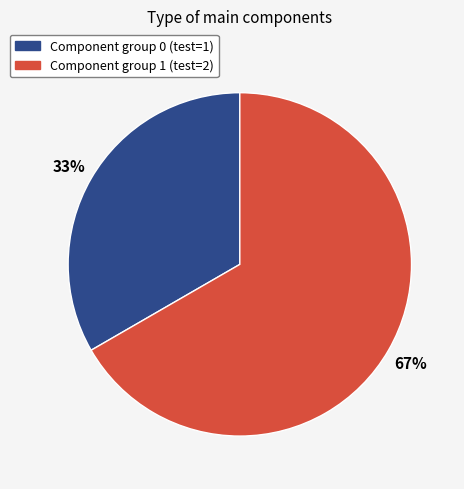

Is there any slice that represents more than half of the pie?

Yes